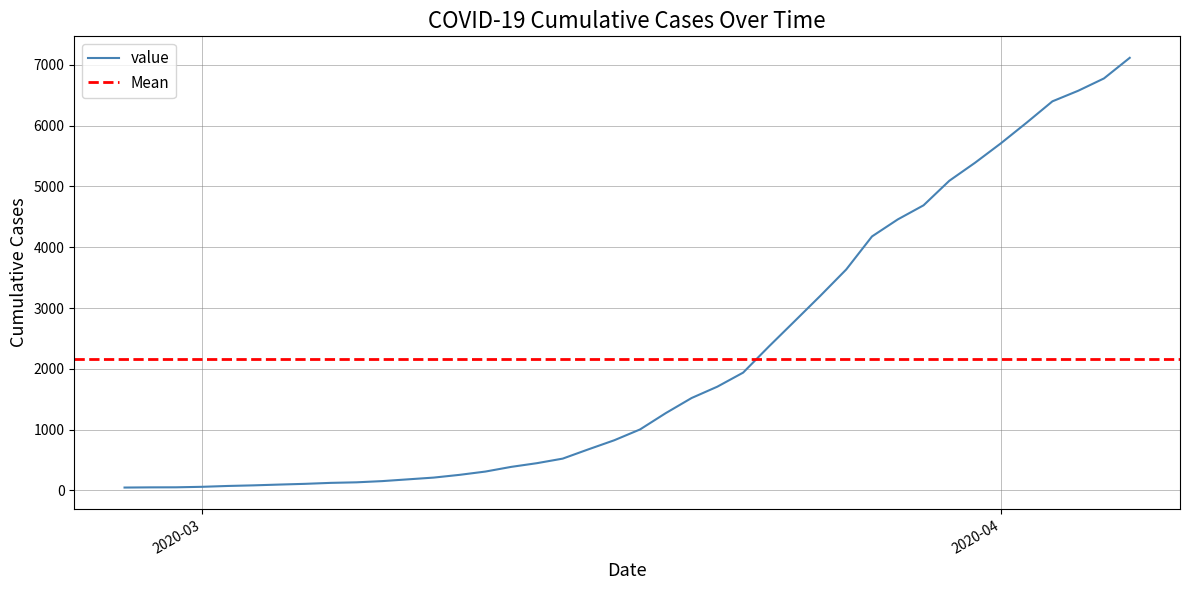

True or false: there are more than 2 points higher than both neighbors.

False